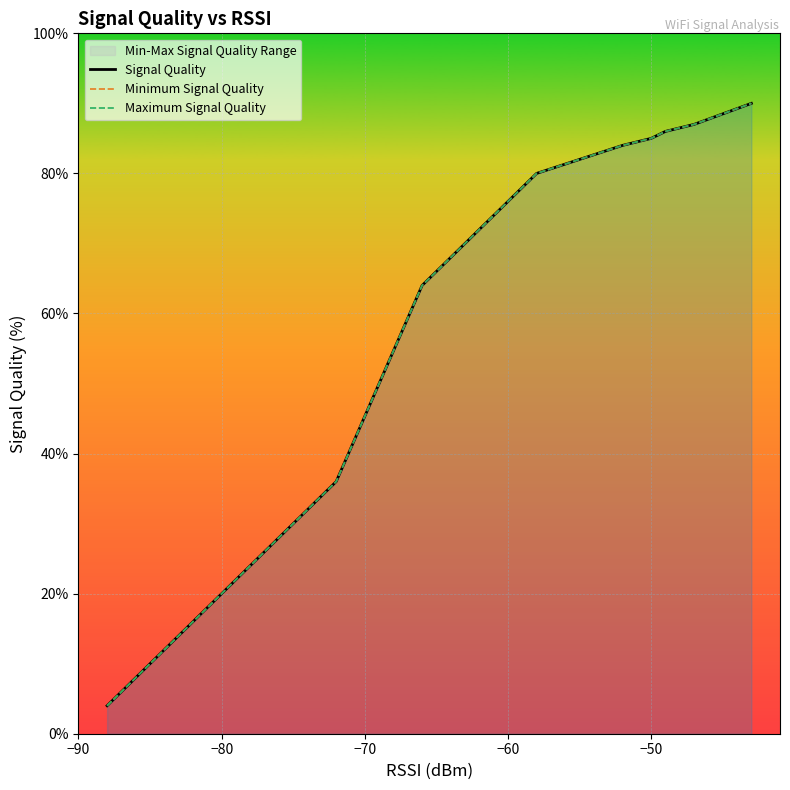

What is the maximum value for Signal Quality?

90